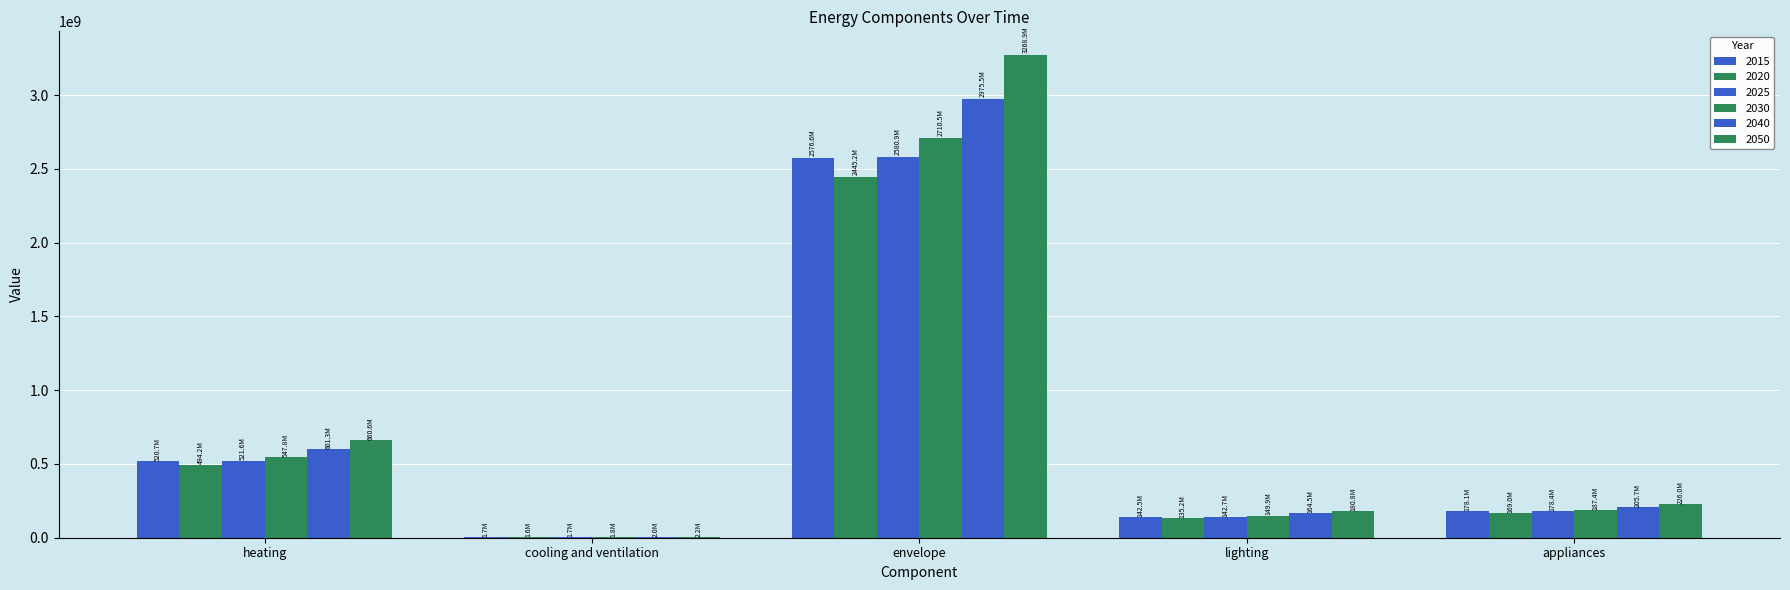

How many groups of bars are there?

5